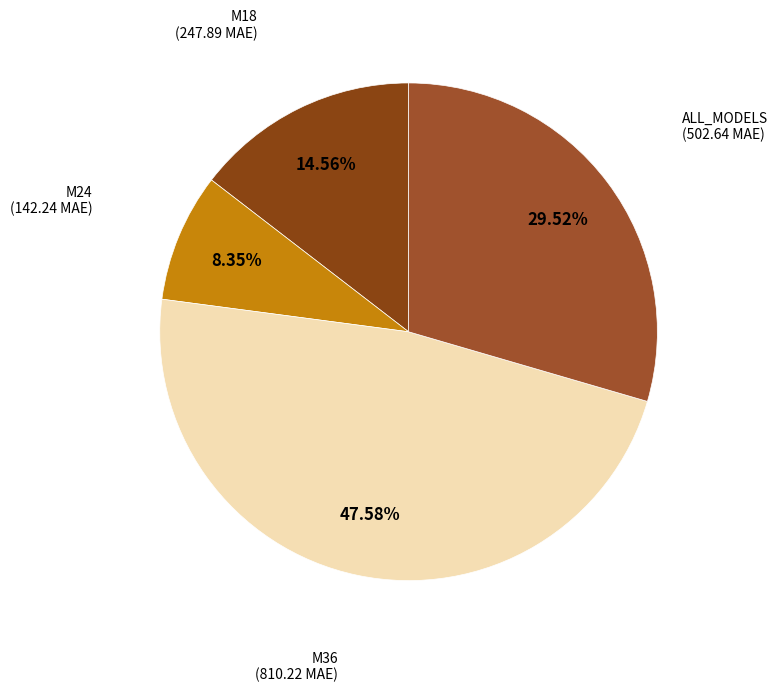

How many segments does this pie chart have?

4